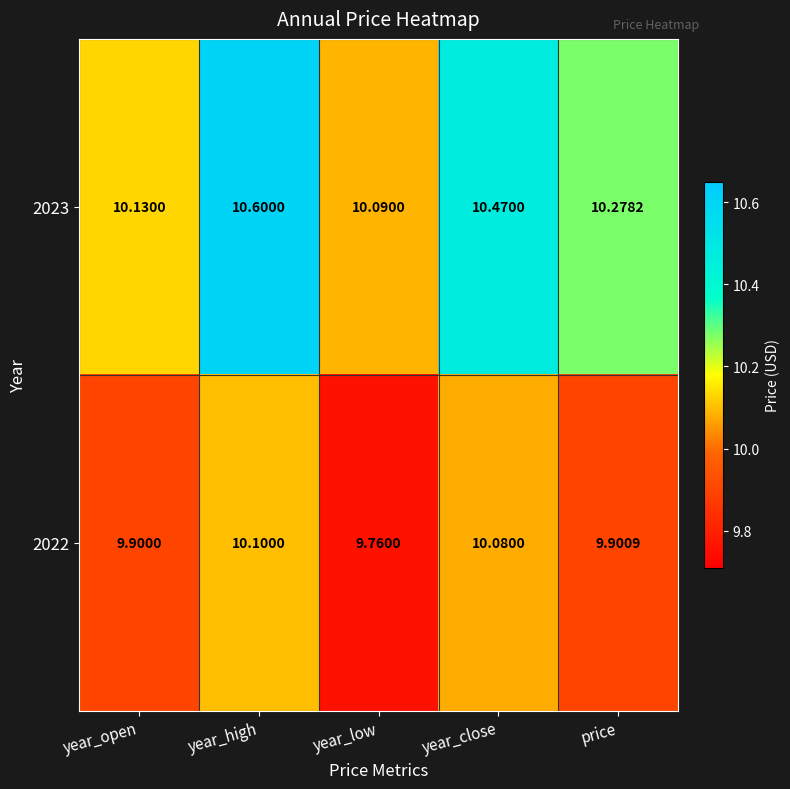

Rank the categories by 2022 value from lowest to highest.

year_low, year_open, price, year_close, year_high